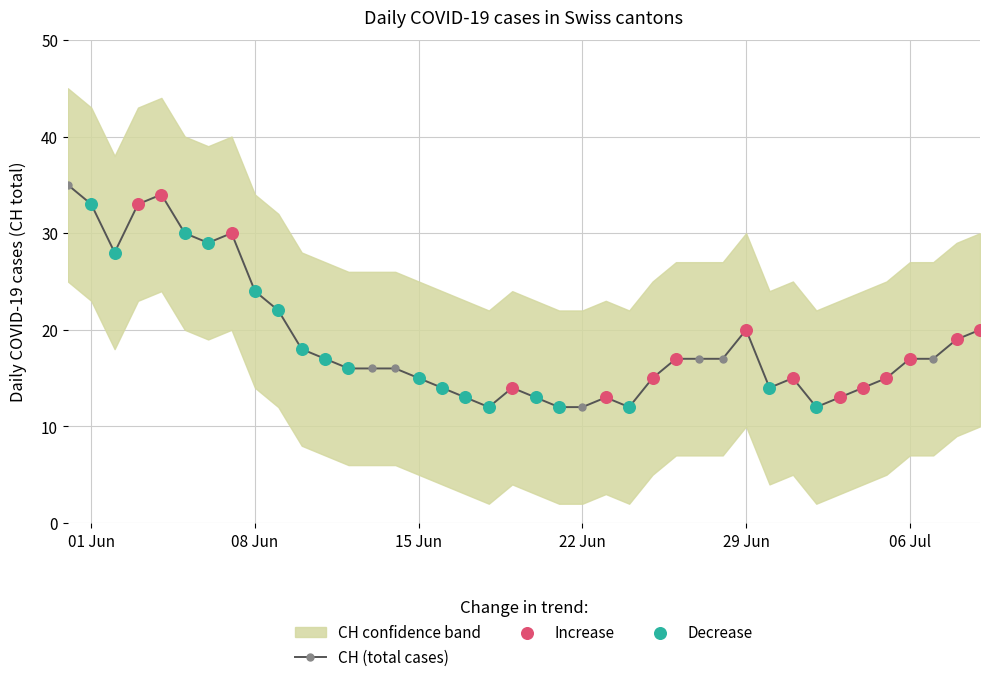

At how many categories does at least one series exceed 33?

9